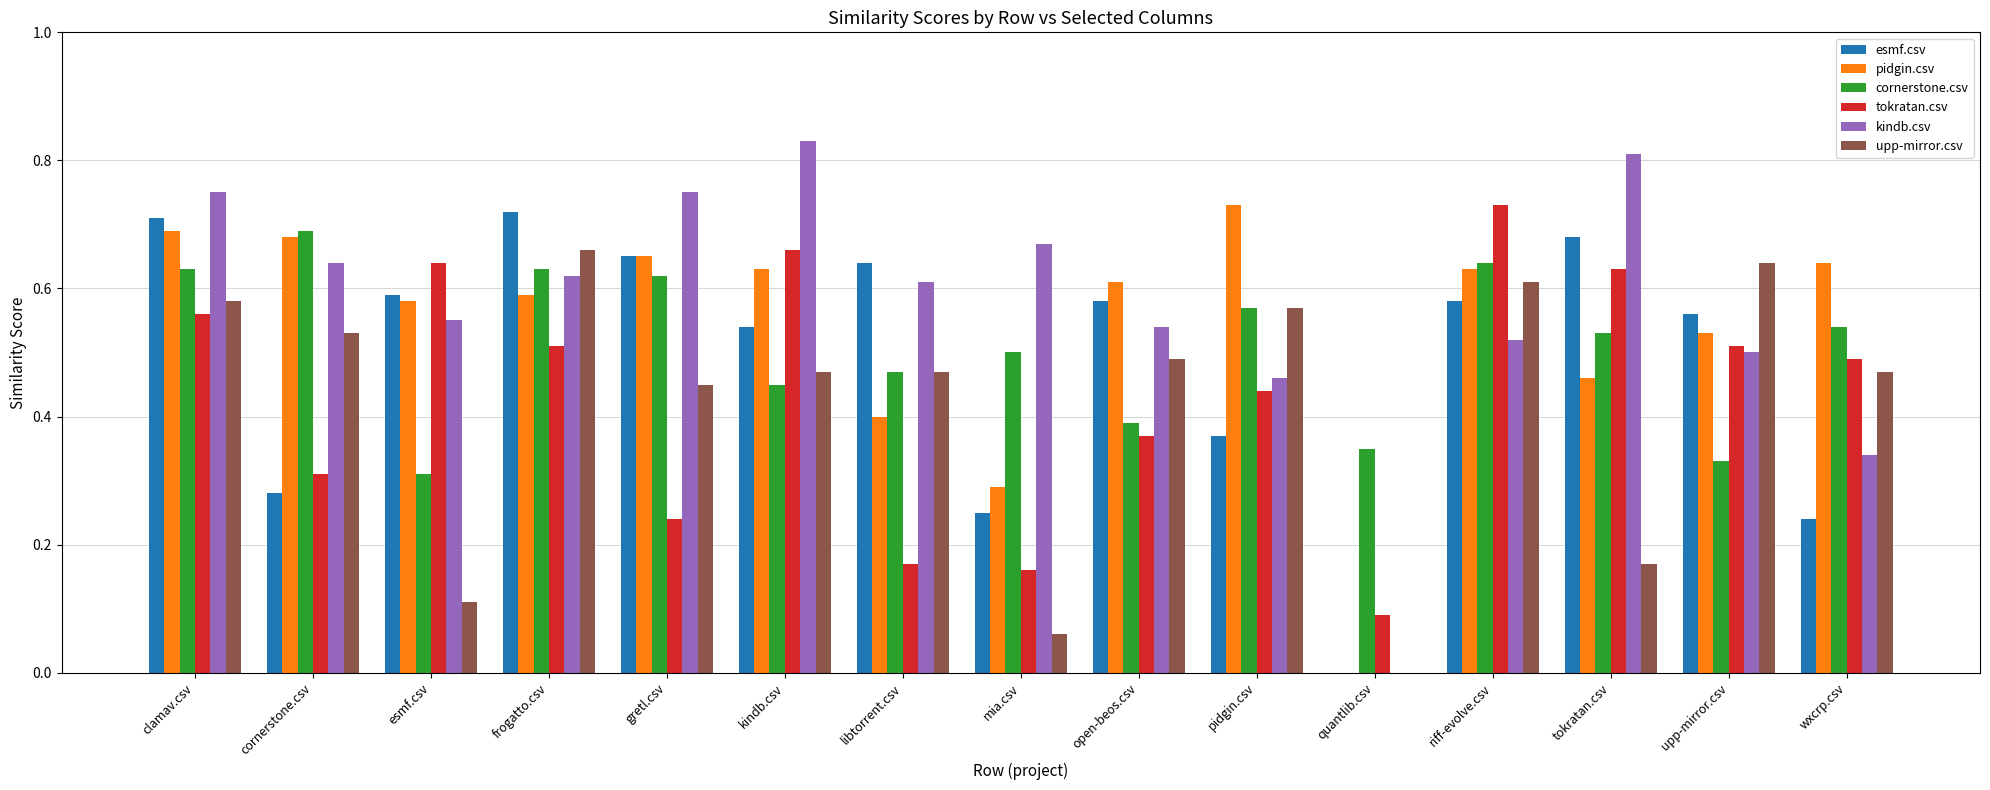

Which category has the highest value in the tokratan.csv series?

riff-evolve.csv